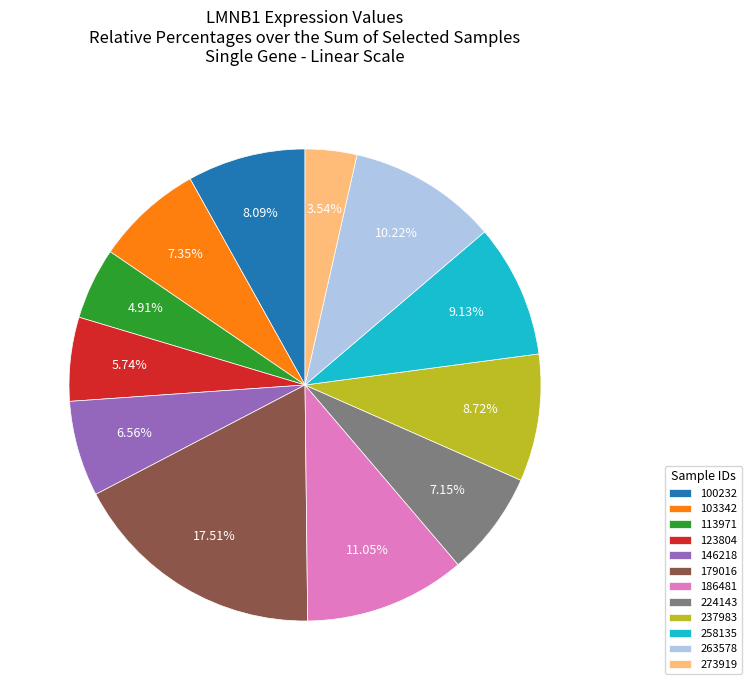

To the nearest percent, what is the difference between the 100232 and 146218 slice percentages?

2%